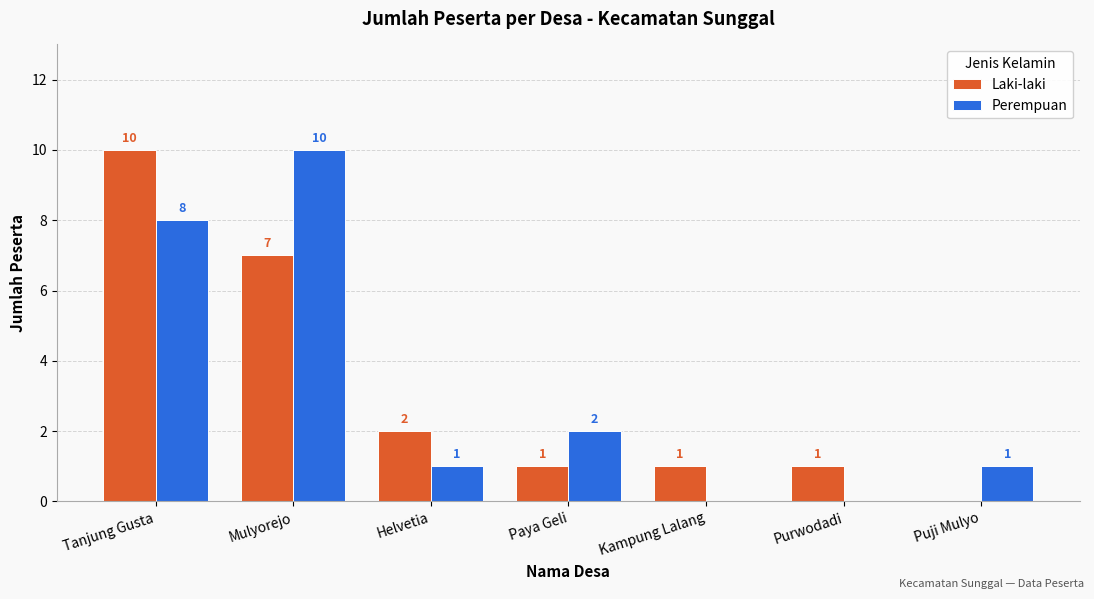

At which category is the sum across all series the highest?

Tanjung Gusta